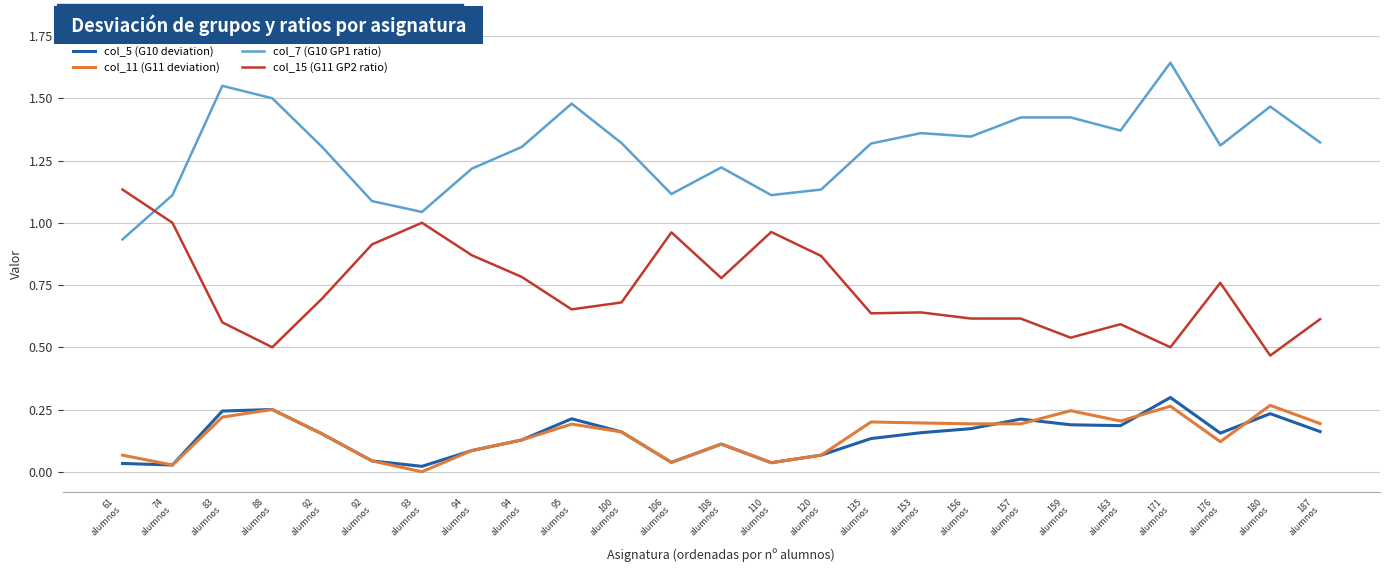

Between 171
alumnos and 180
alumnos, which series saw the biggest shift?

col_7 (G10 GP1 ratio)